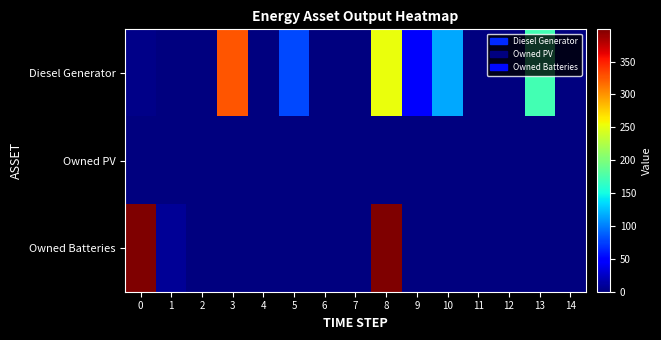

At which category is the sum across all series the highest?

8